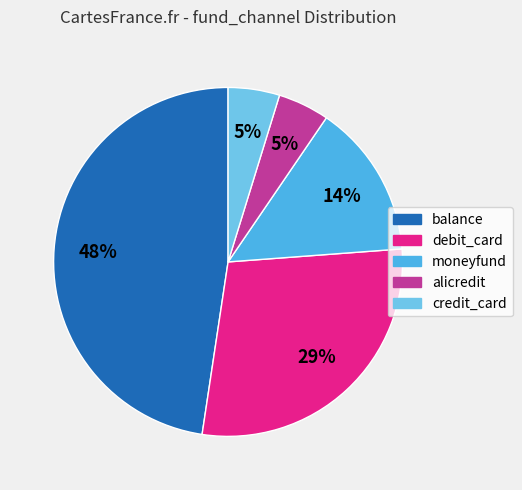

Does alicredit represent more than half of the total?

No